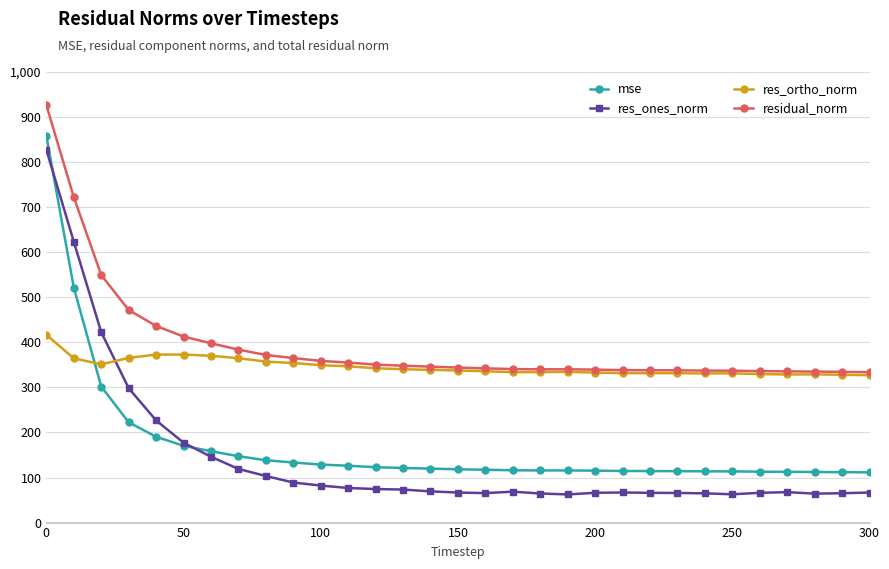

Which series has the largest total across all categories?

residual_norm